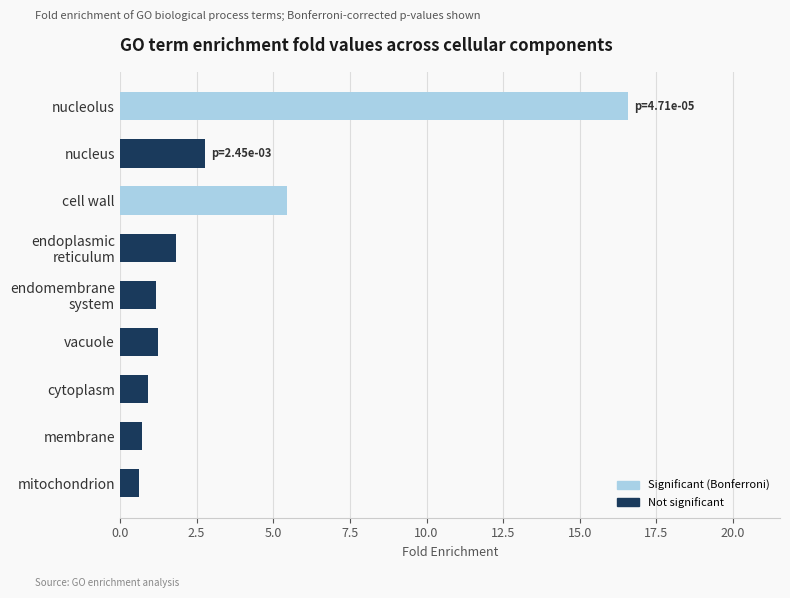

At which label is the value closest to 8?

cell wall